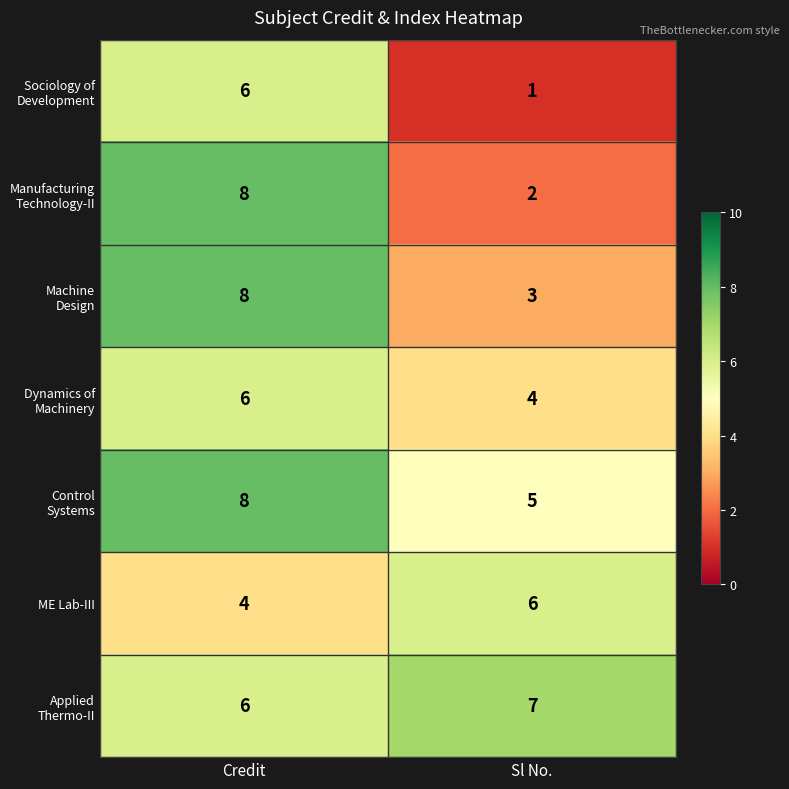

At how many categories does at least one series exceed 3?

2